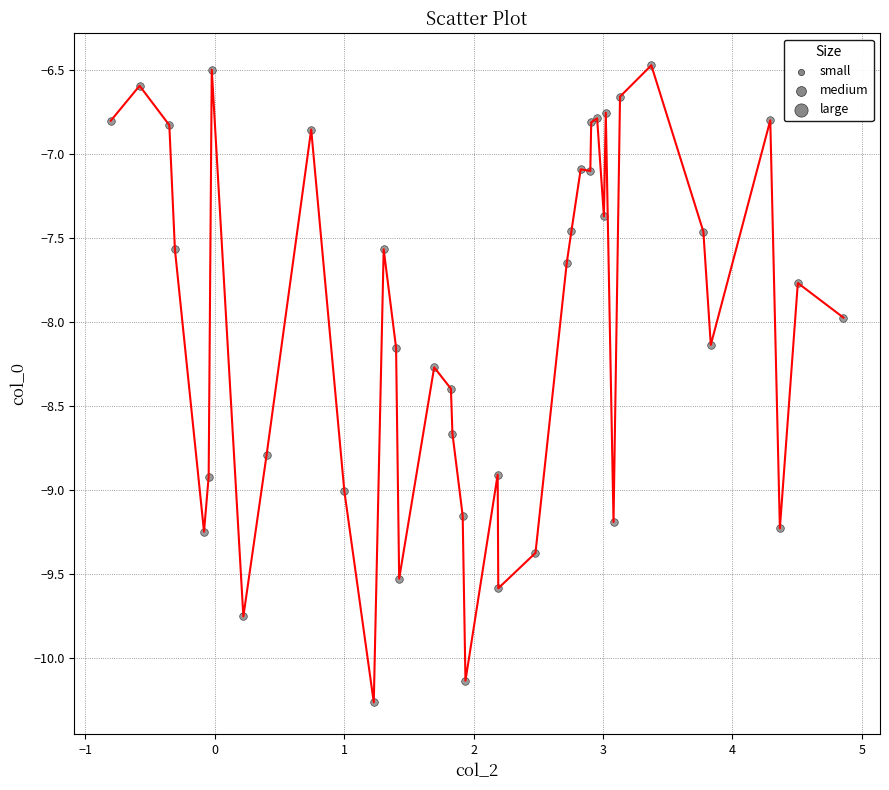

What is the greatest value displayed?

-6.5